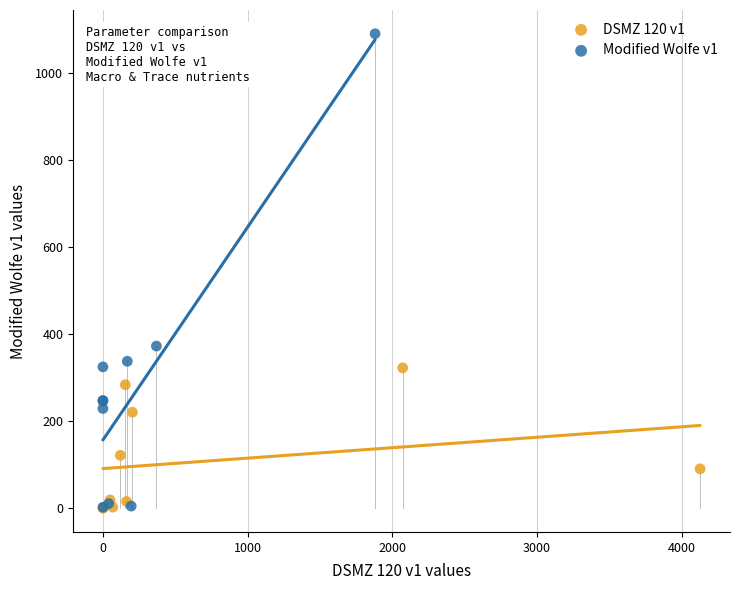

Which series reaches the maximum Y coordinate?

Modified Wolfe v1